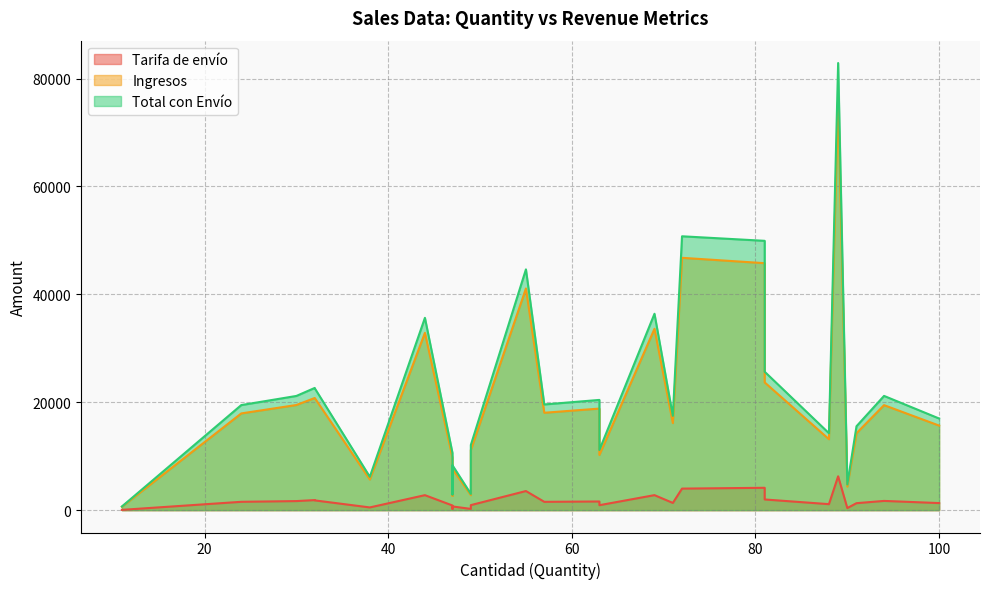

What is the difference between the Ingresos values at 10 and 18?

3789.6